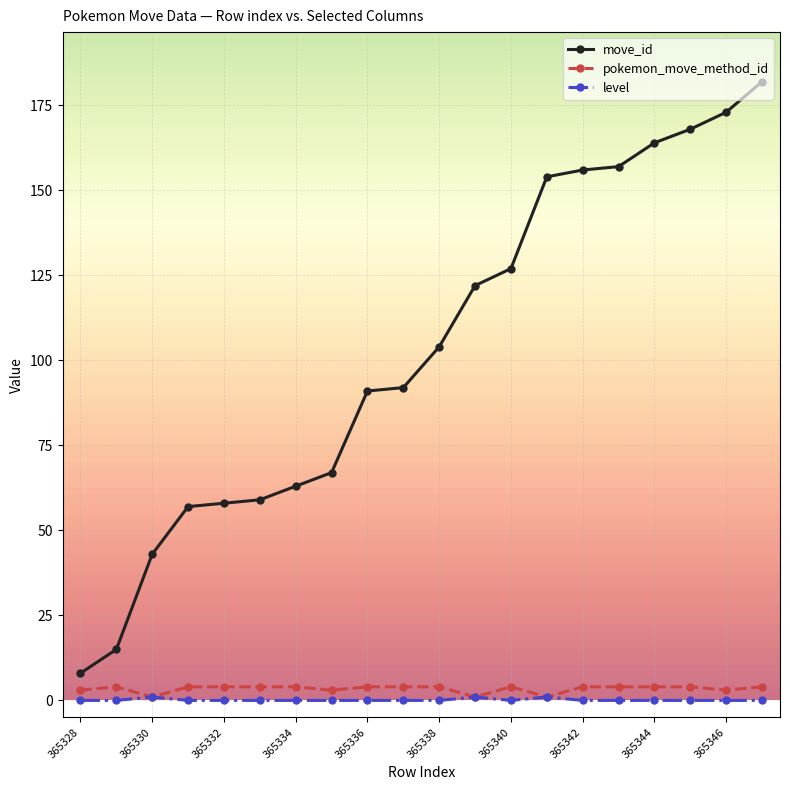

True or false: pokemon_move_method_id and move_id intersect in this chart.

False